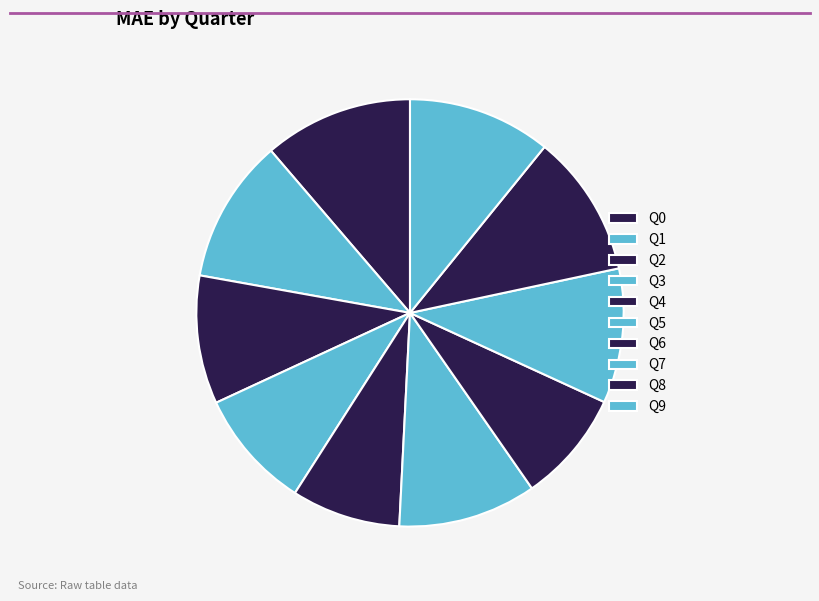

True or false: Q9 accounts for 11% of the total.

True